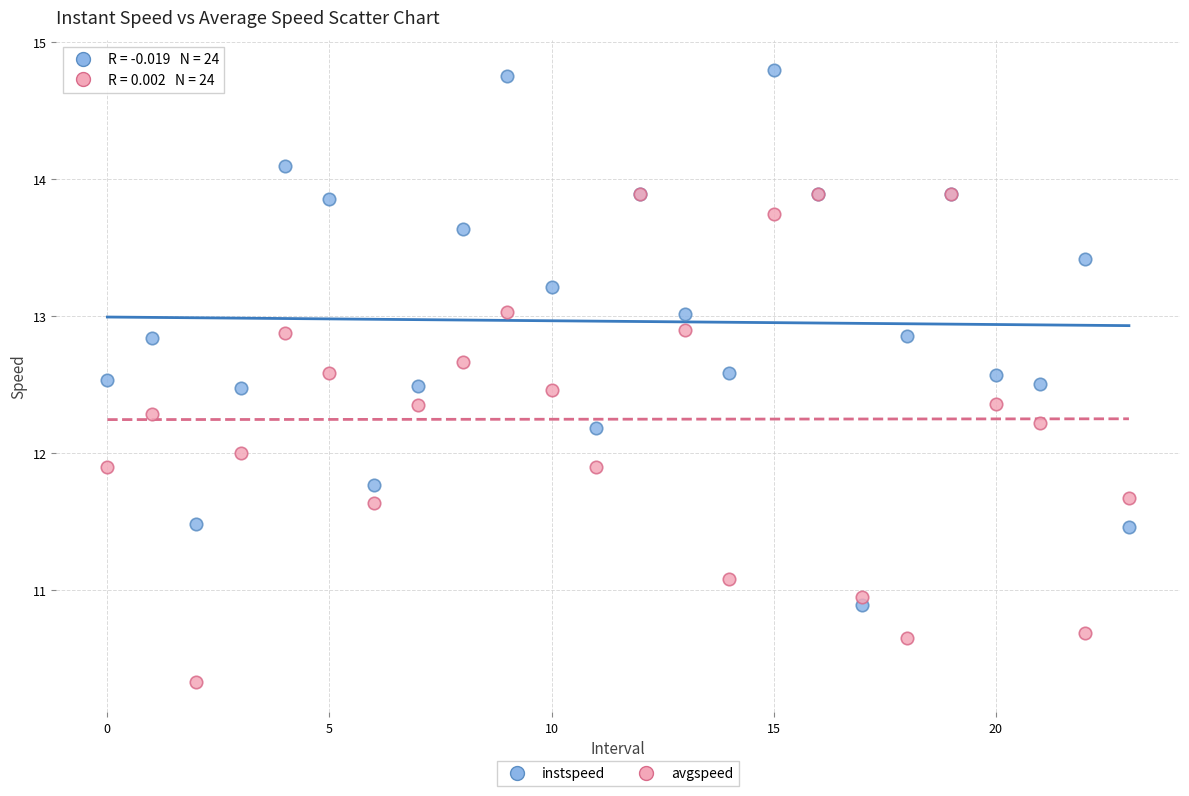

What are all the series names shown in the legend?

instspeed, avgspeed